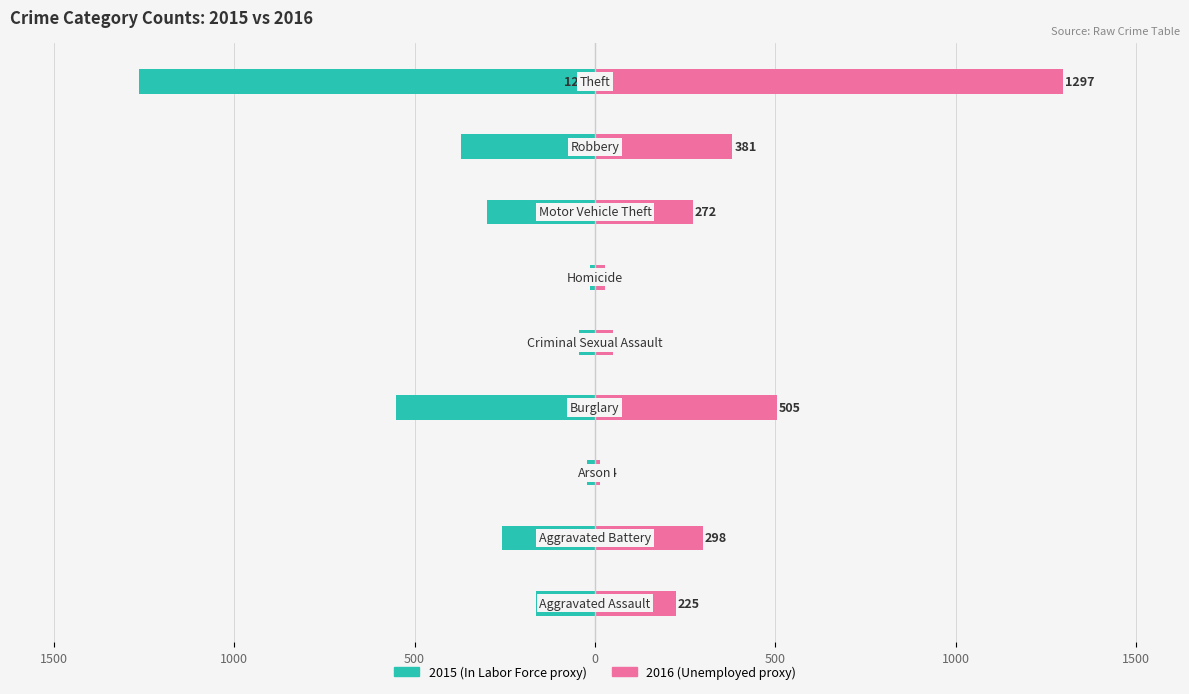

Is it true that Unemployed equals 6 at Homicide?

False